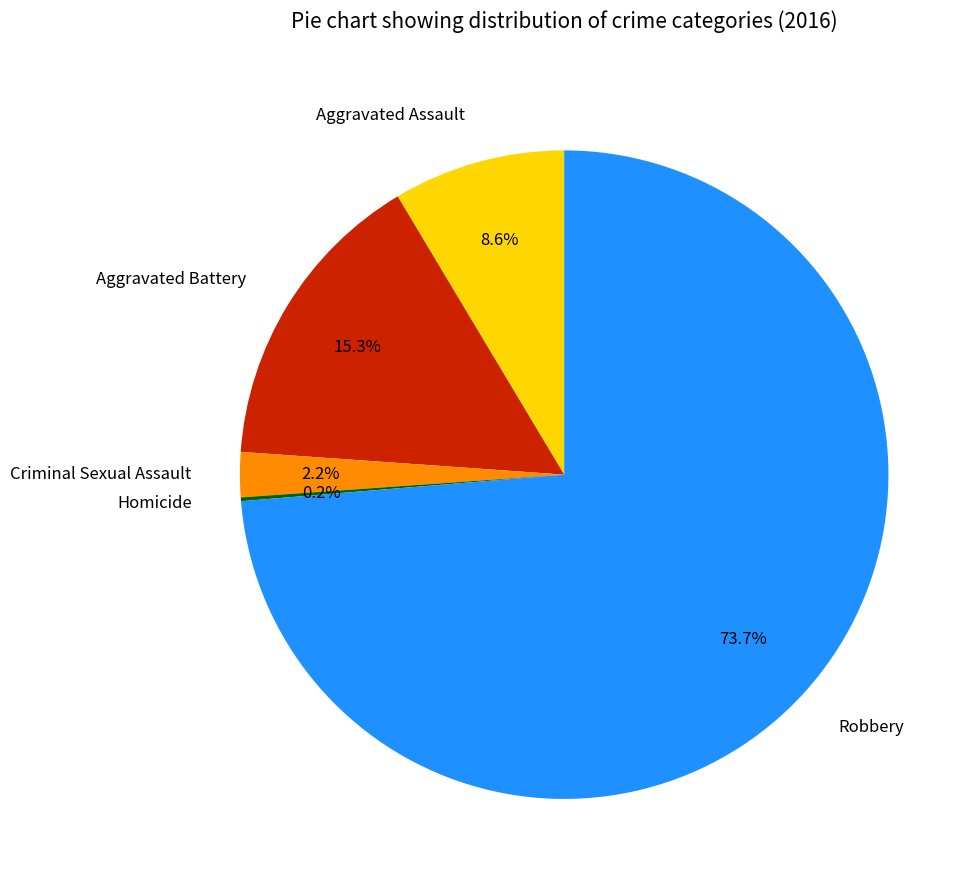

Which category has the biggest portion of the pie?

Robbery